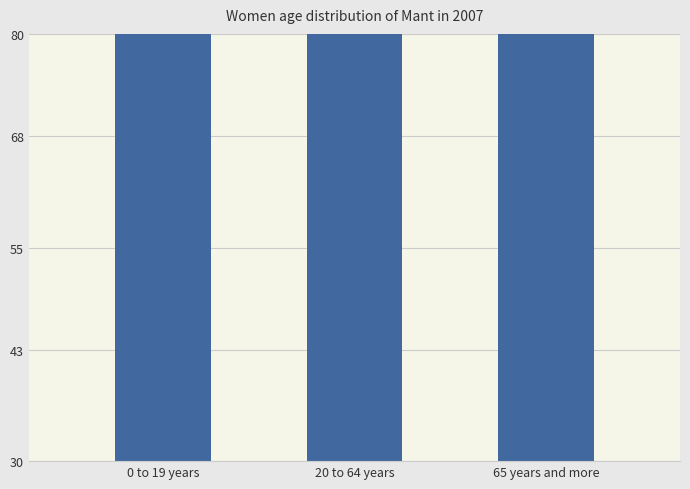

Count the number of values greater than 254.

1